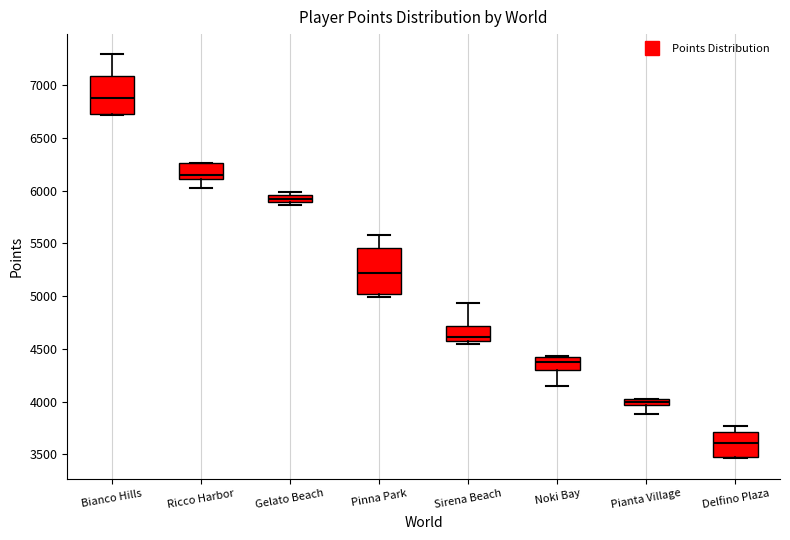

Which box's median line is the lowest?

Delfino Plaza